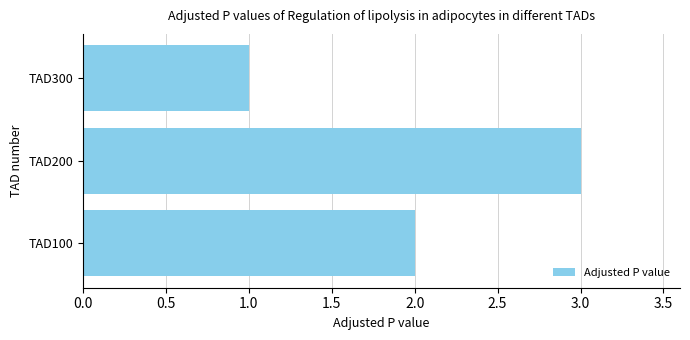

What is the change in value from TAD100 to TAD200?

+1